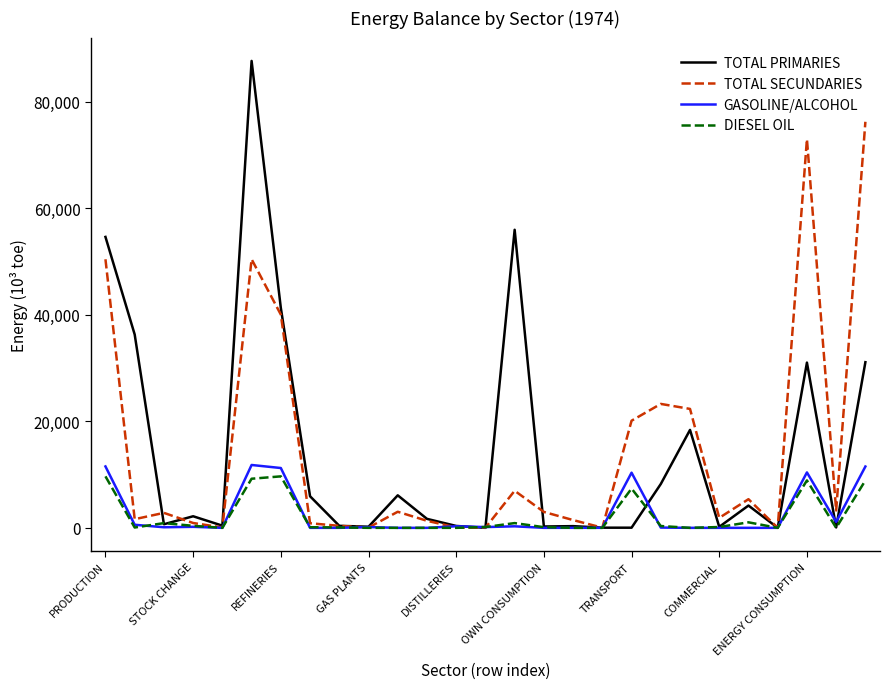

Which series has the largest range (max minus min)?

TOTAL PRIMARIES